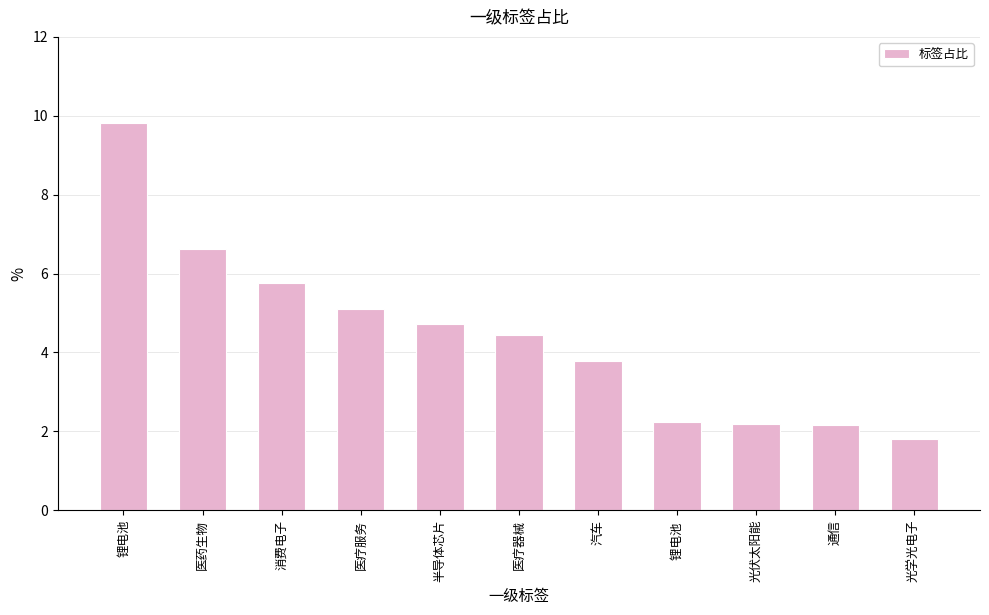

At which label is the value closest to 5?

医疗服务